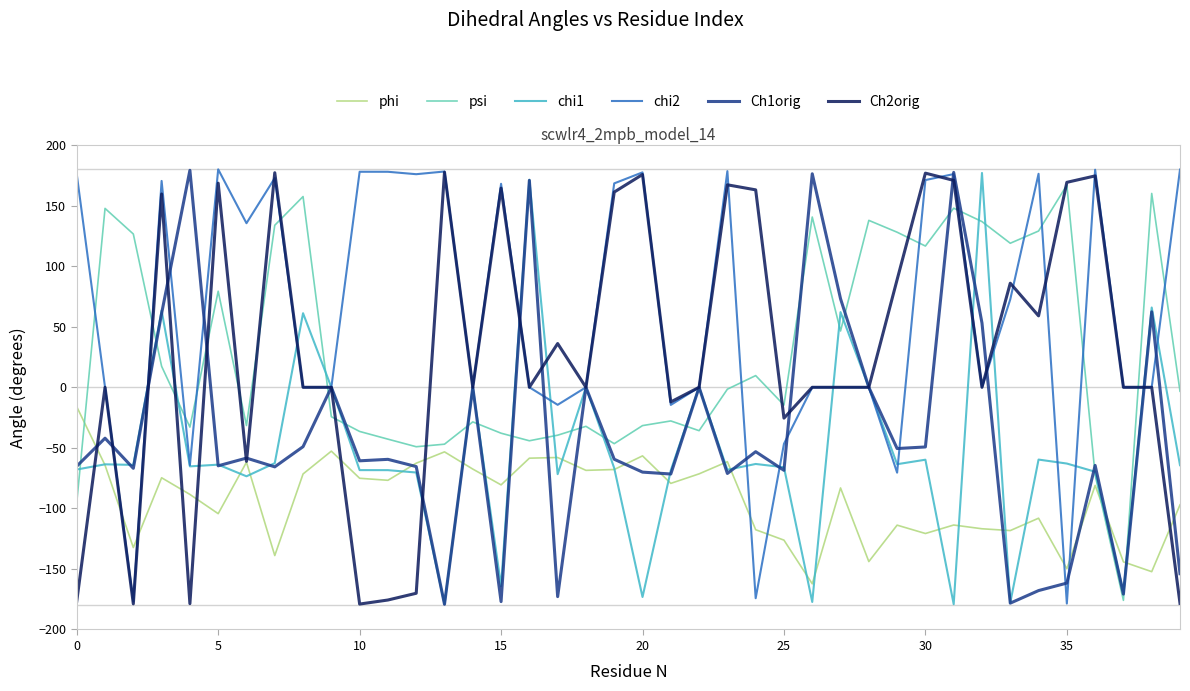

Which series has the largest total across all categories?

chi2